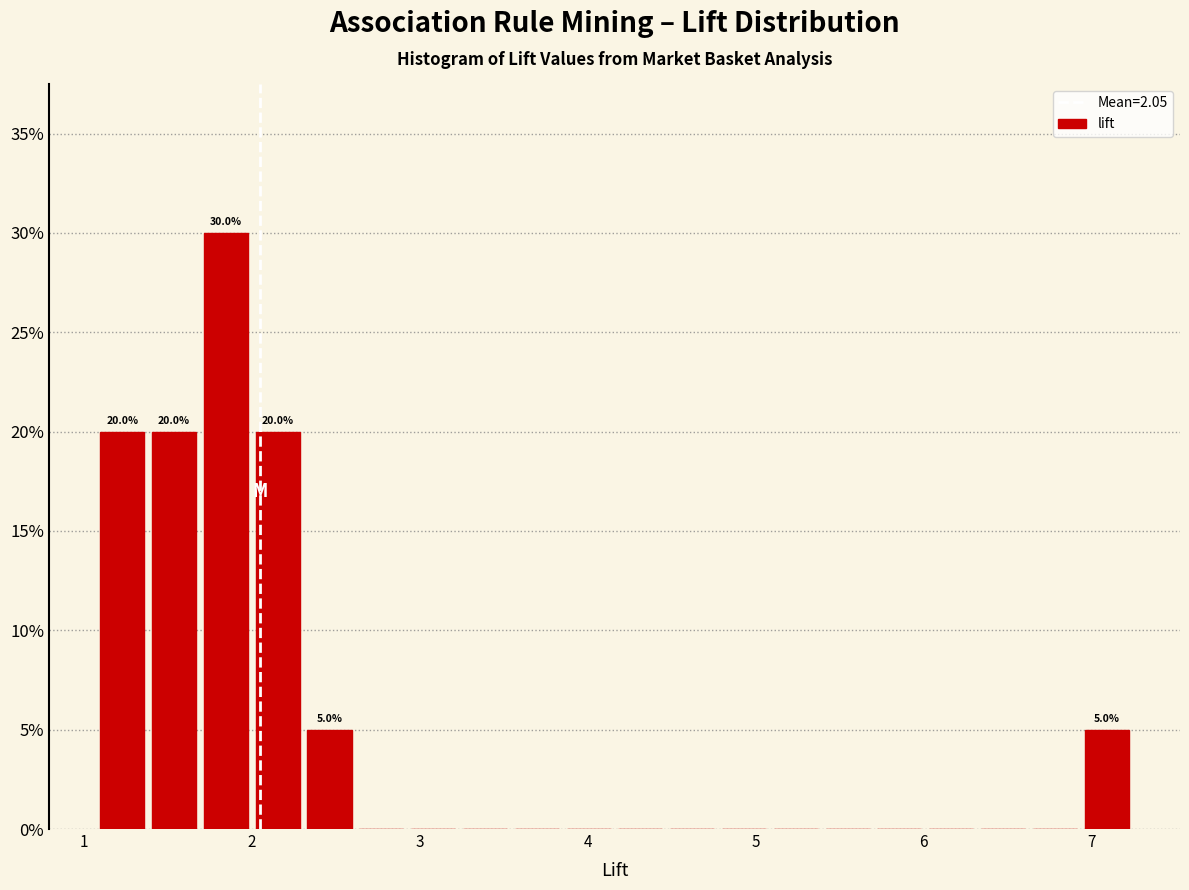

Read against the x-axis, roughly where is the centre of the tallest bar?

1.8